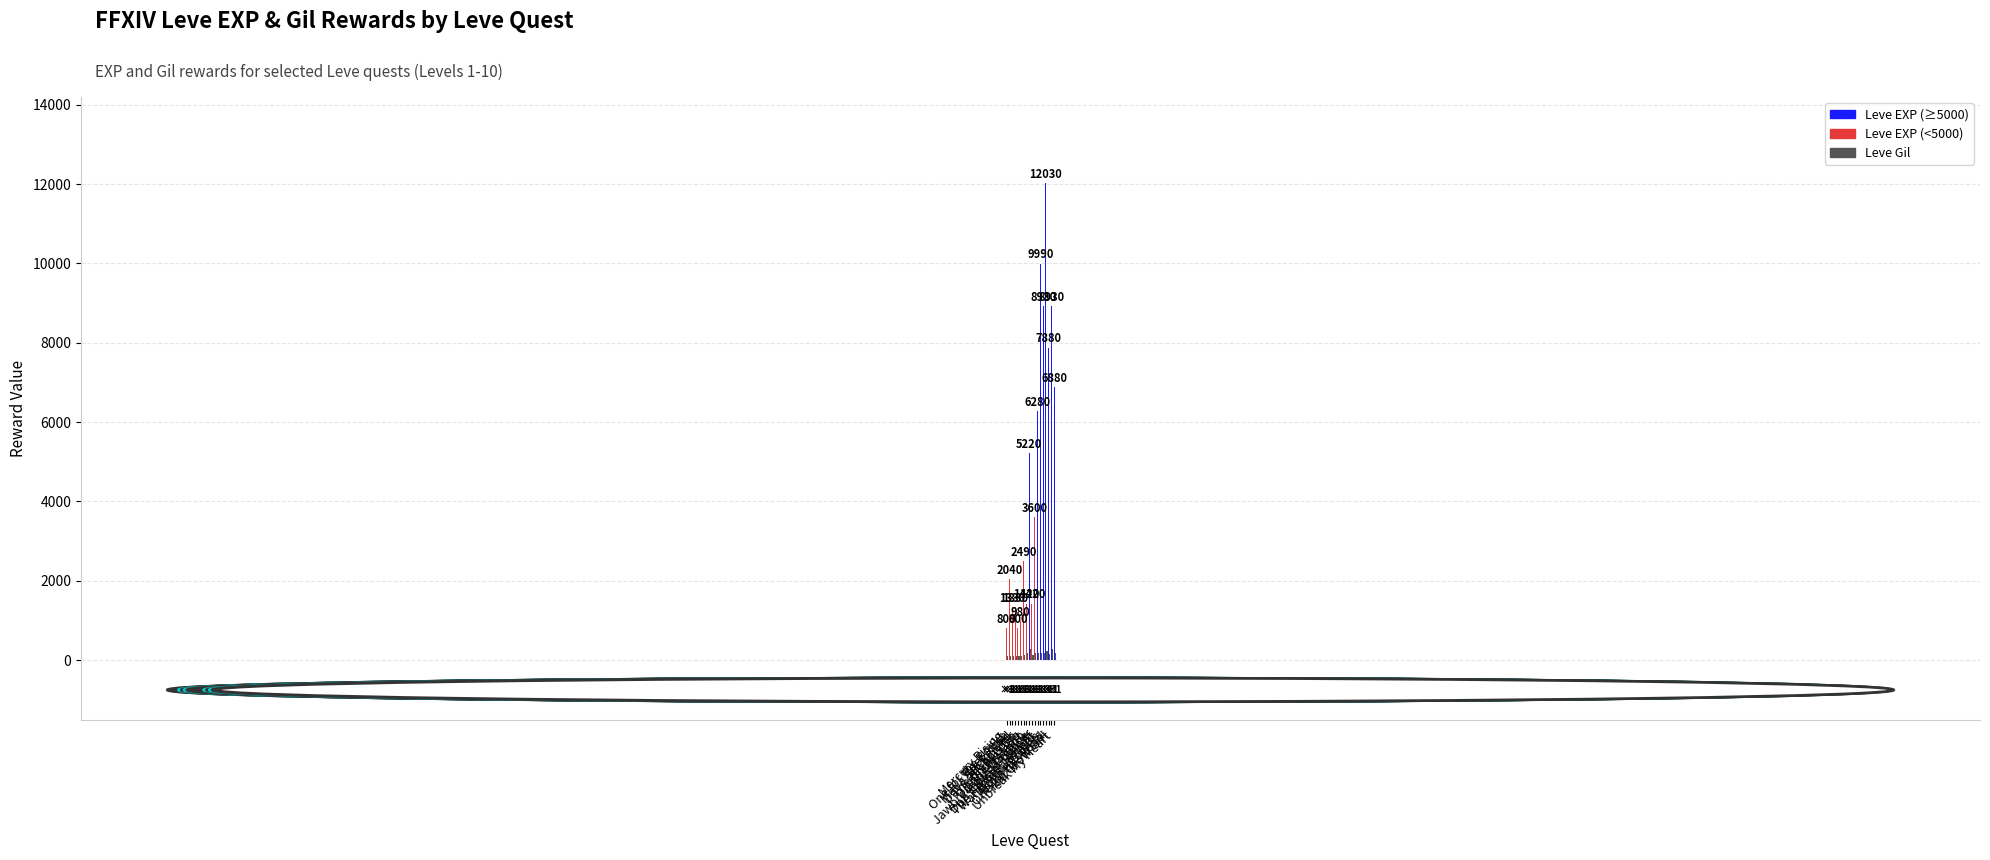

Rank the series by their maximum value, from lowest to highest.

Leve Gil, Leve EXP